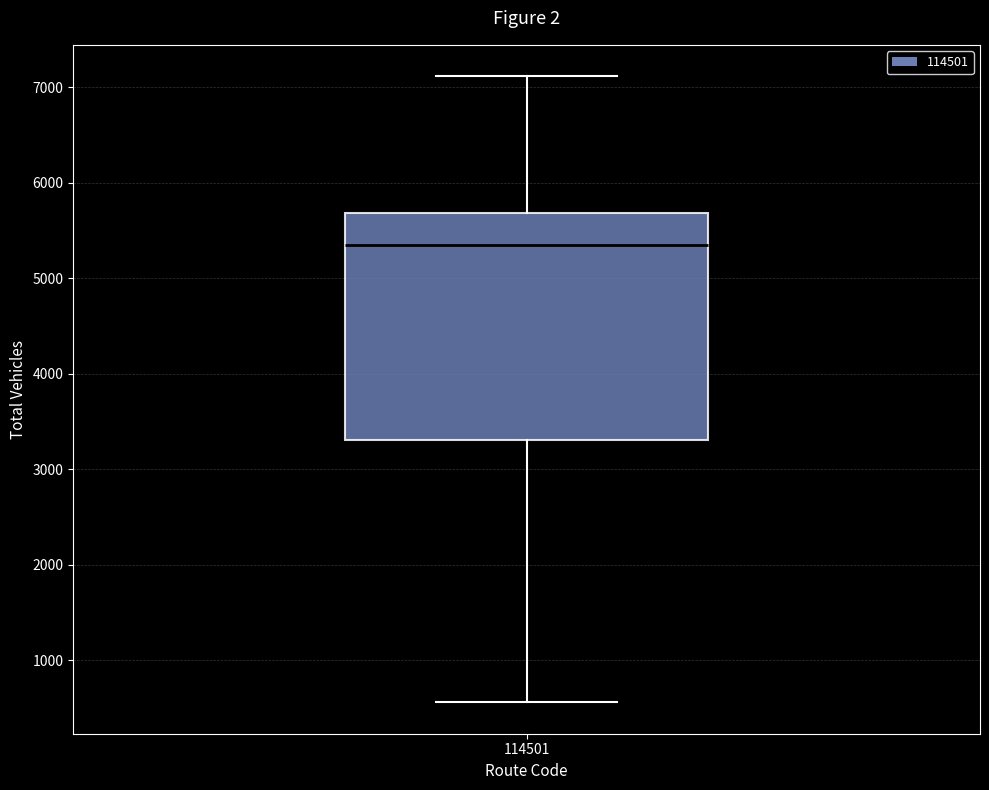

Where does the median line of the box at x = 114501 sit on the y-axis? The values are not printed on the chart, so give them approximately, as read against the axis.

5300